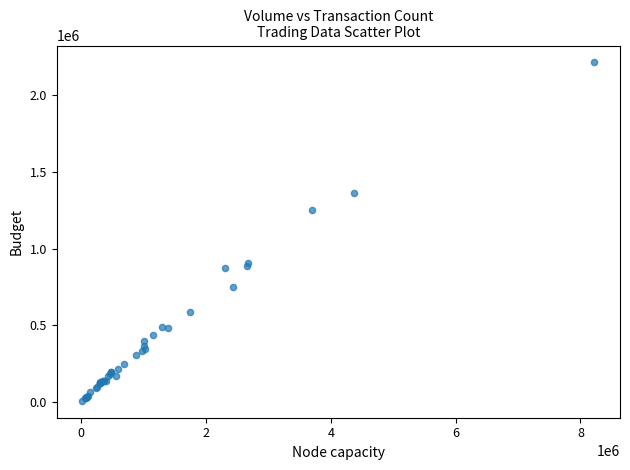

What Y value in the scatter plot is closest to 1110500?

1249000